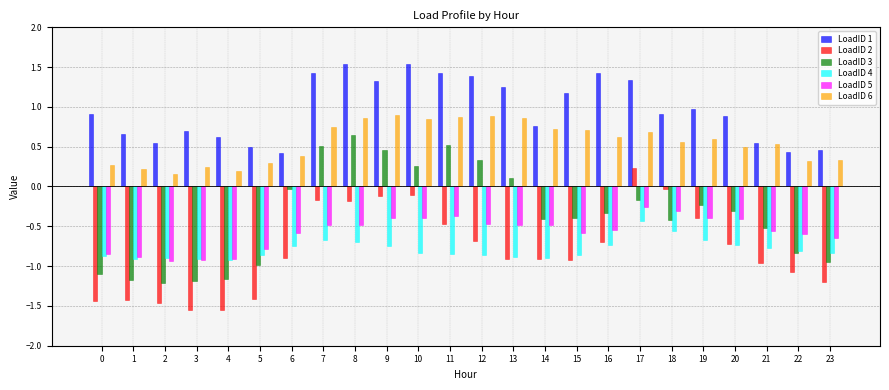

Does the chart contain any negative values?

Yes